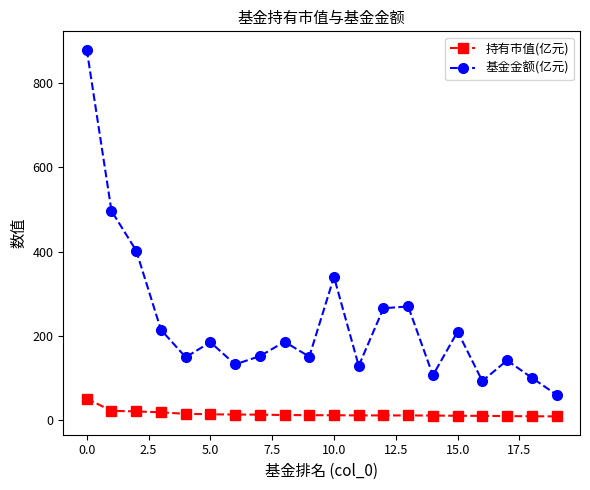

True or false: 持有市值(亿元) and 基金金额(亿元) cross at least once.

False